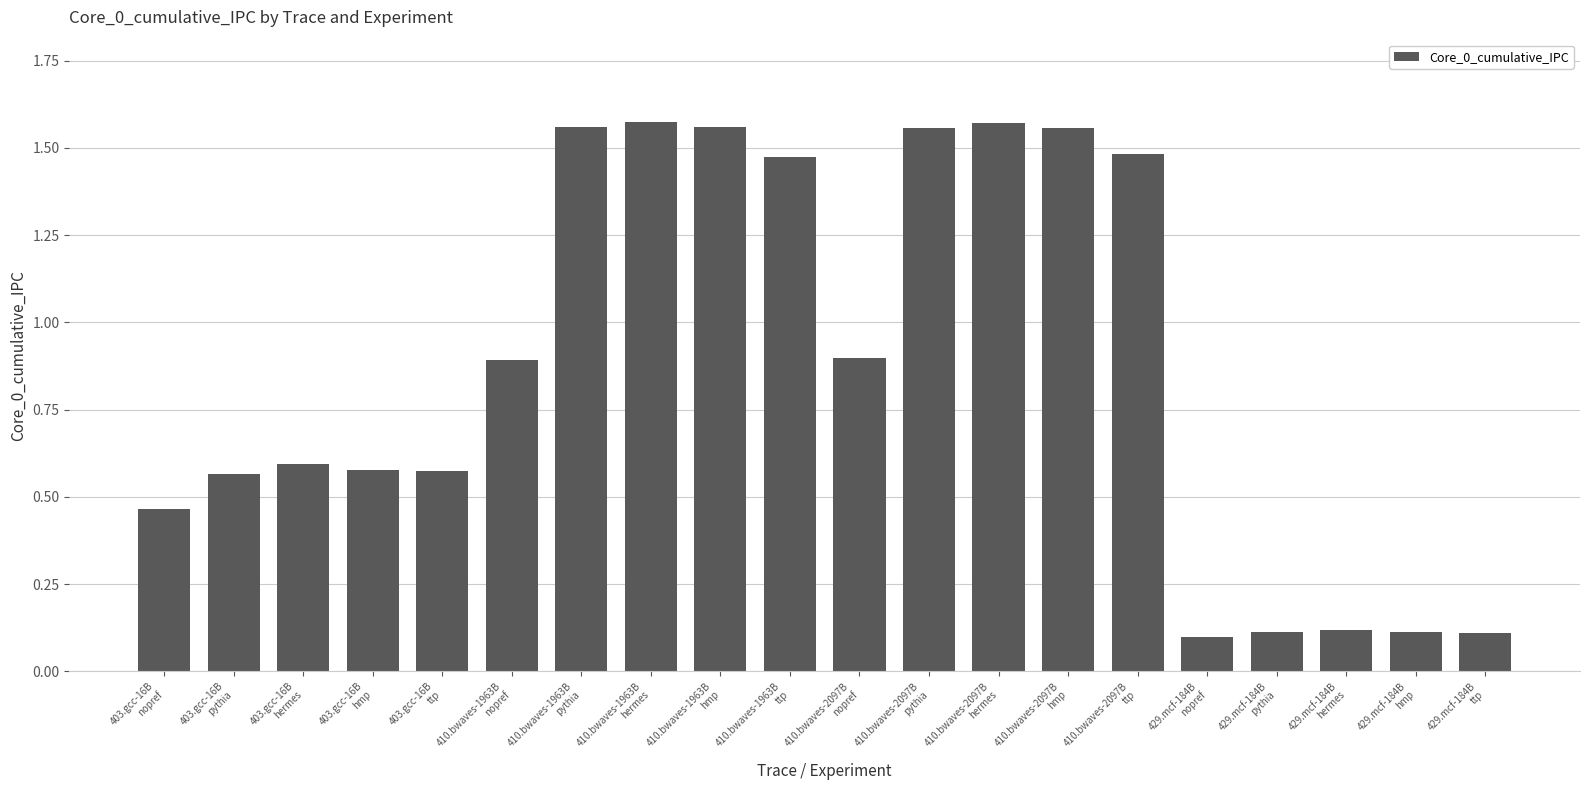

What is the average value?

0.9